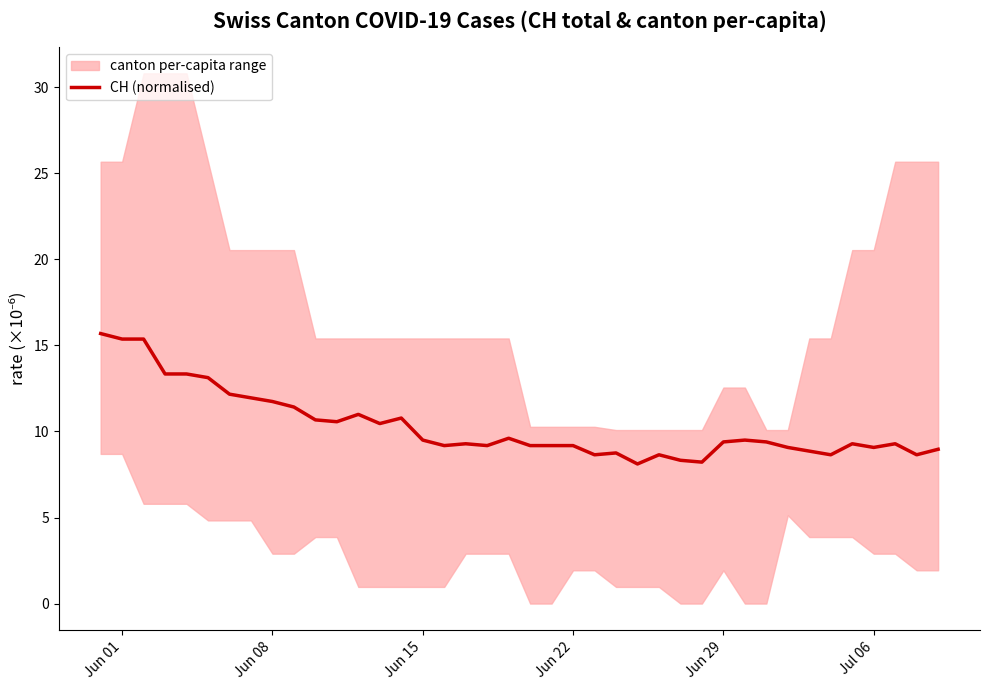

Reading right to left, what are all the values shown in this chart?

9.0	8.6	9.3	9.1	9.3	8.6	8.9	9.1	9.4	9.5	9.4	8.2	8.3	8.6	8.1	8.8	8.6	9.2	9.2	9.2	9.6	9.2	9.3	9.2	9.5	10.8	10.5	11.0	10.6	10.7	11.4	11.7	12.0	12.2	13.1	13.3	13.3	15.4	15.4	15.7